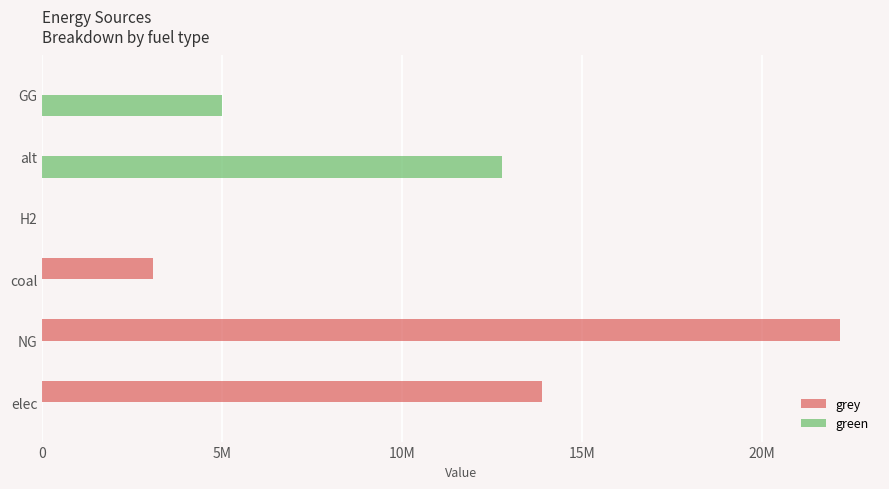

Reading left to right, what are all the values shown in this chart?

grey: 13874101.0	22161500.2	3081359.4	0.0	0.0	0.0
green: 0.0	0.0	0.0	0.0	12780367.6	5000000.0